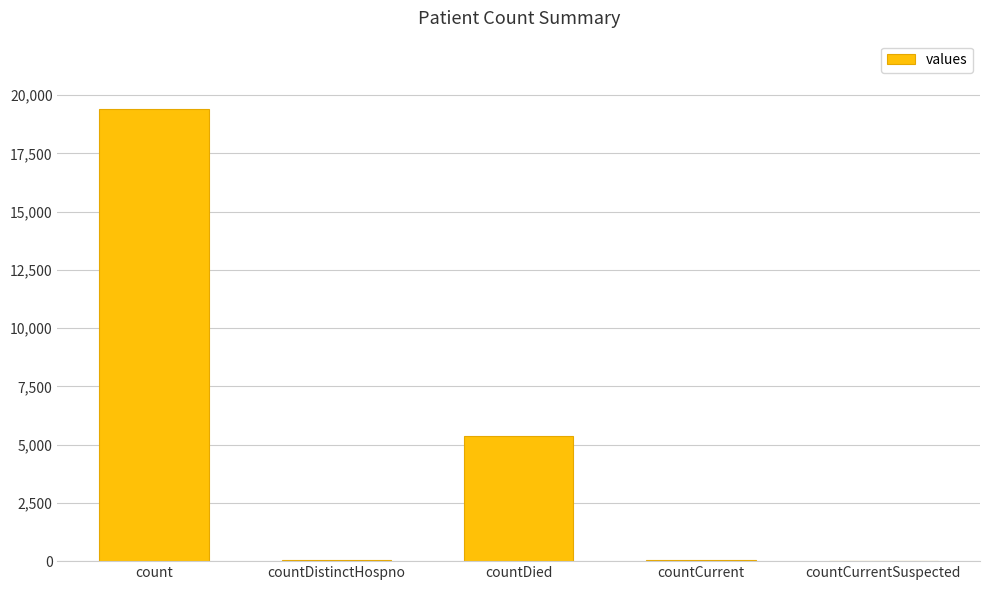

At which label is the value closest to 9710?

countDied